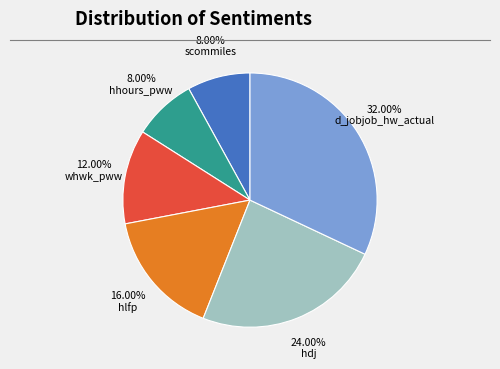

Is there any slice that represents more than half of the pie?

No